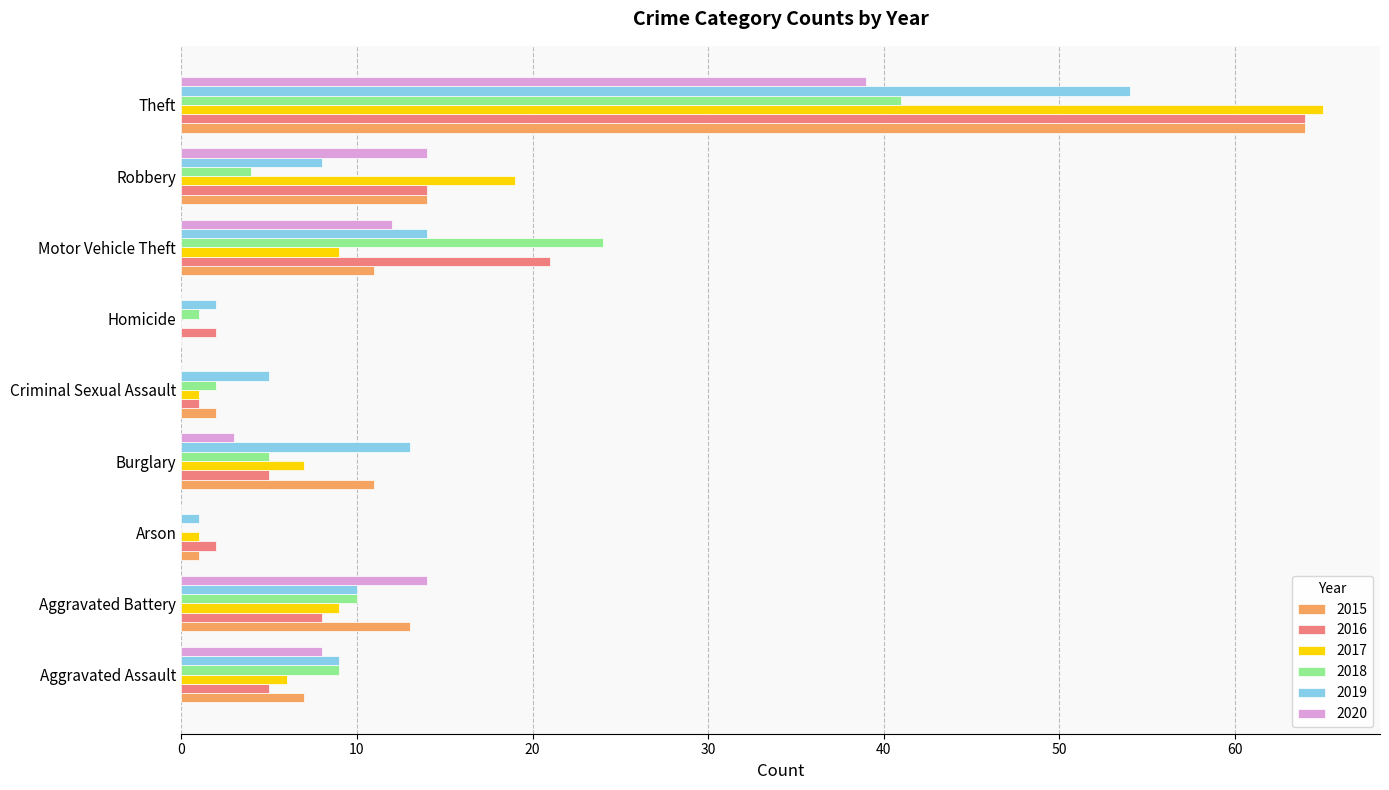

True or false: 2018 has a value of 5 at Aggravated Assault.

False